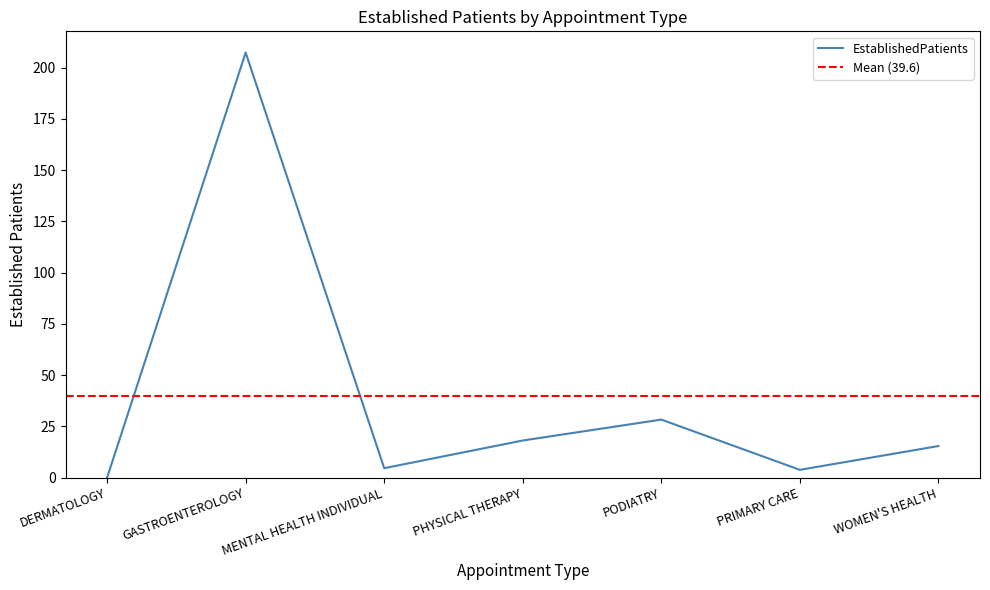

Rank the categories by value from lowest to highest.

DERMATOLOGY, PRIMARY CARE, MENTAL HEALTH INDIVIDUAL, WOMEN'S HEALTH, PHYSICAL THERAPY, PODIATRY, GASTROENTEROLOGY